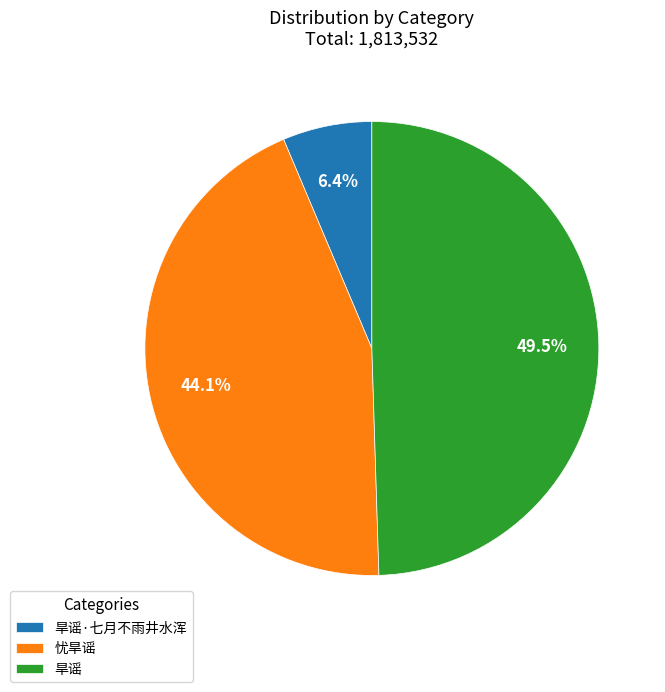

Does 旱谣 represent more than half of the total?

No